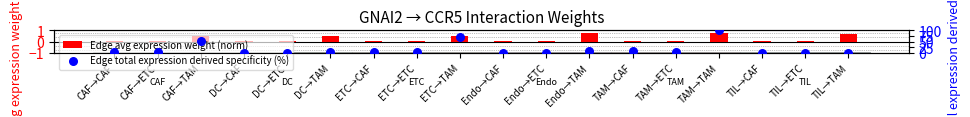

Which series reaches the maximum Y coordinate?

Edge total expression derived specificity (%)